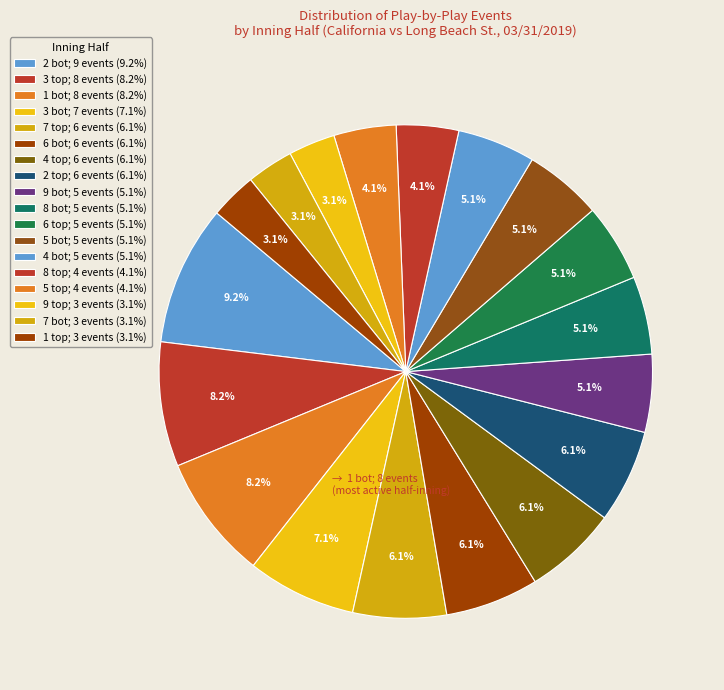

How many segments does this pie chart have?

18